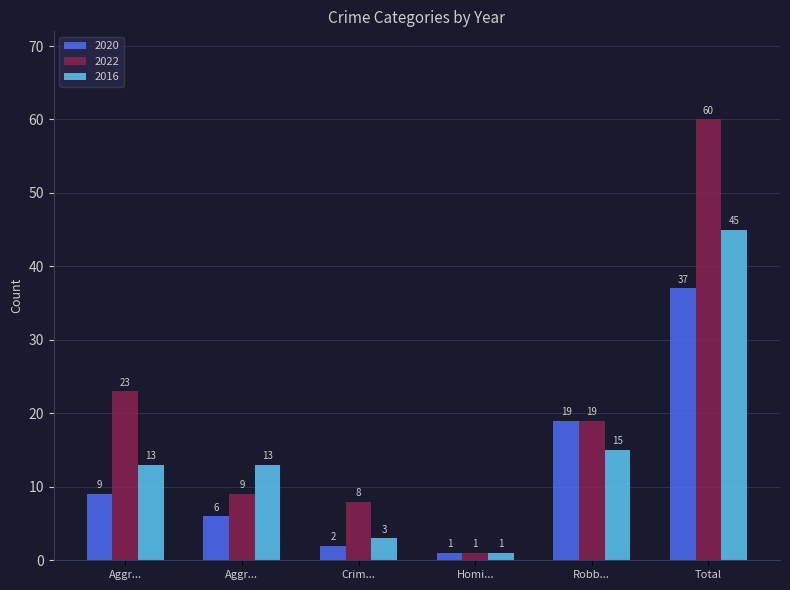

Count the number of data series in this chart.

3